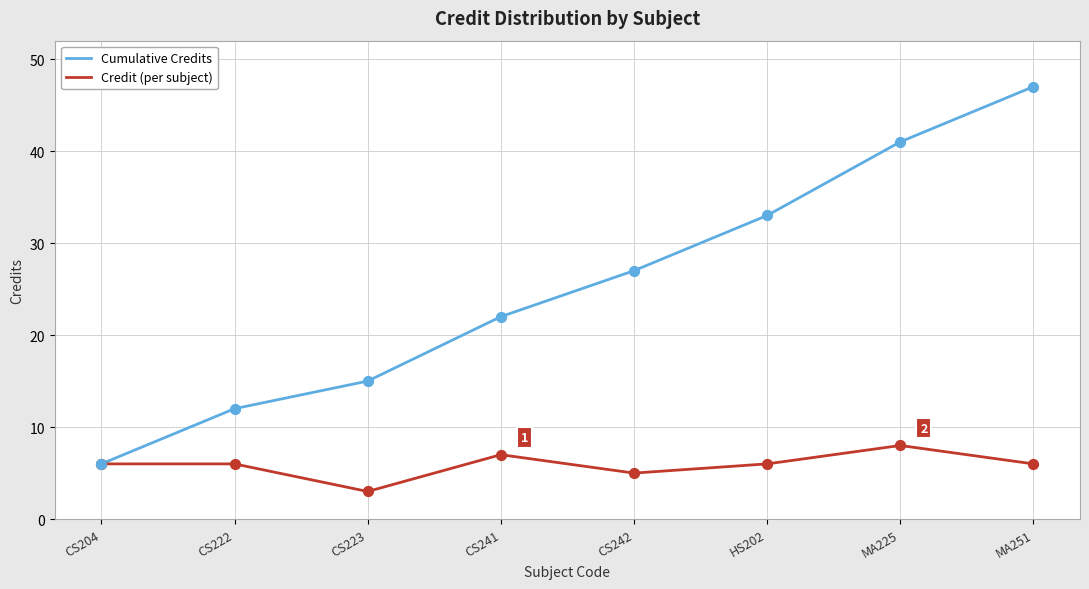

Is the value of Cumulative Credits at MA251 greater than the value of Credit (per subject) at CS242?

Yes